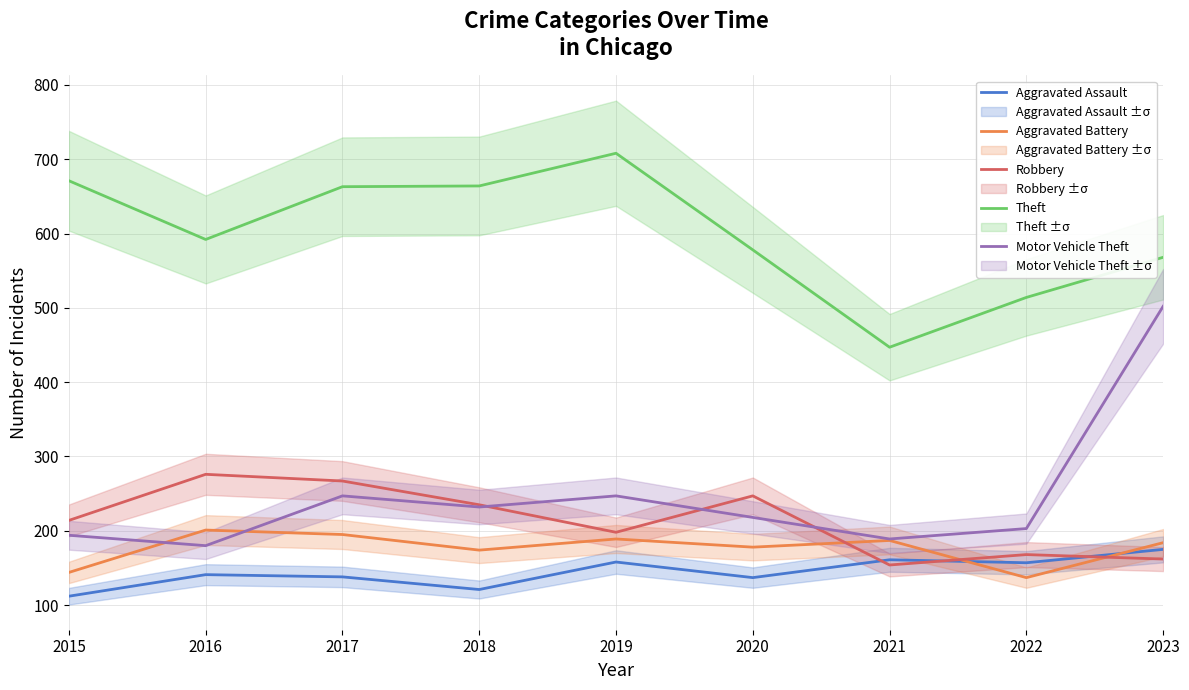

True or false: Theft and Motor Vehicle Theft intersect in this chart.

False